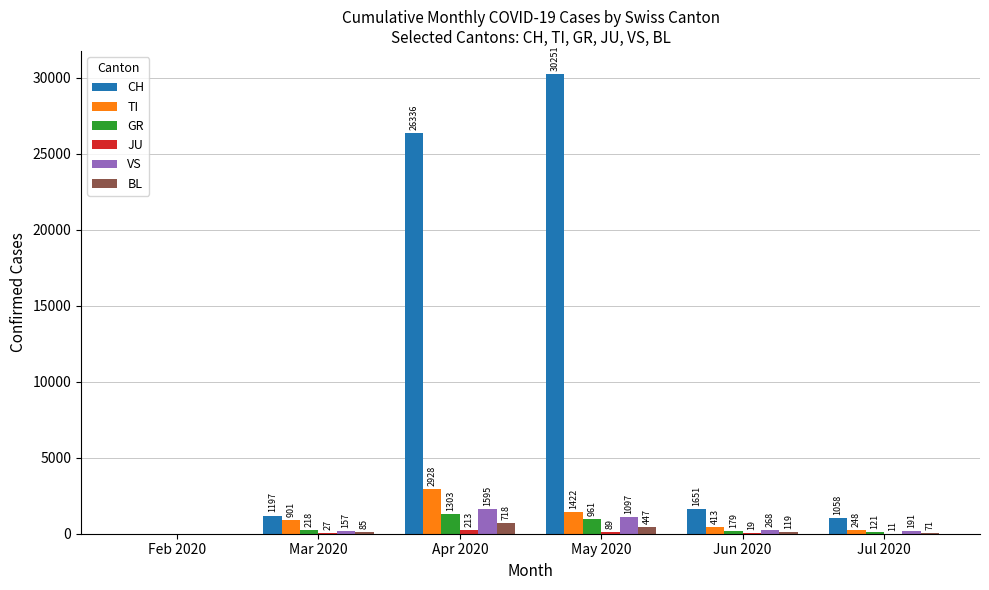

At which label is GR closest to 651?

May 2020